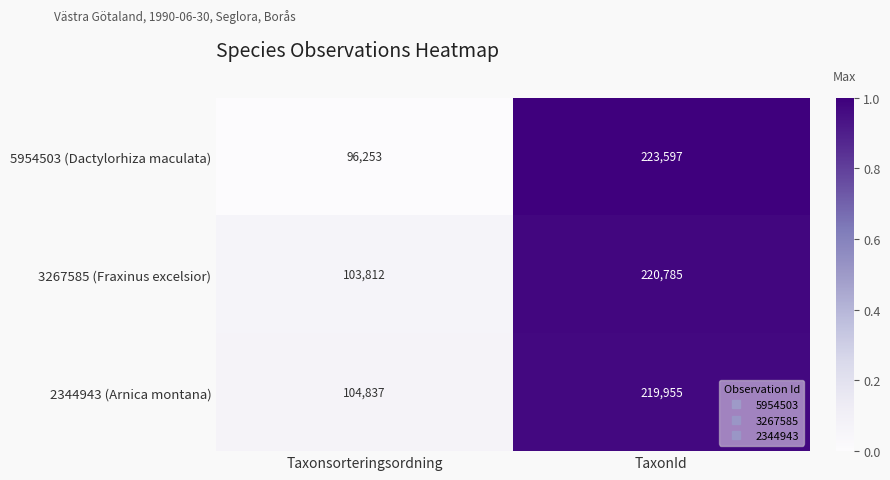

Reading right to left, extract all data points from this chart.

5954503 (Dactylorhiza maculata): TaxonId=223597	Taxonsorteringsordning=96253
3267585 (Fraxinus excelsior): TaxonId=220785	Taxonsorteringsordning=103812
2344943 (Arnica montana): TaxonId=219955	Taxonsorteringsordning=104837